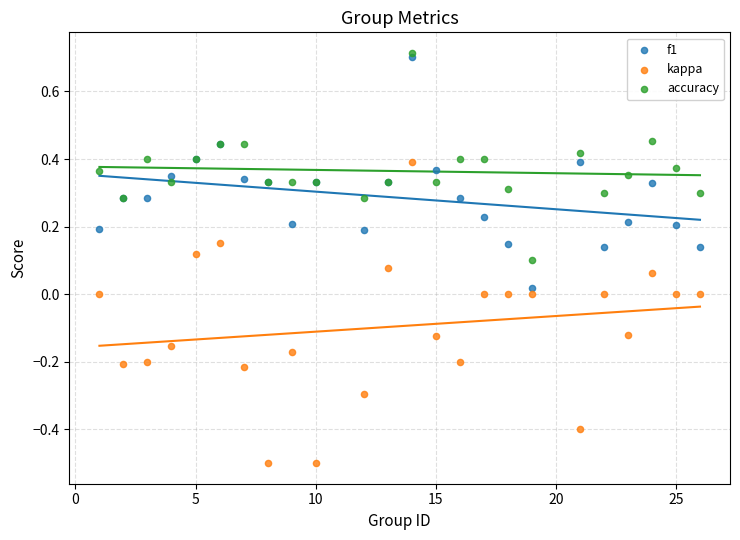

What are all the series names shown in the legend?

f1, kappa, accuracy